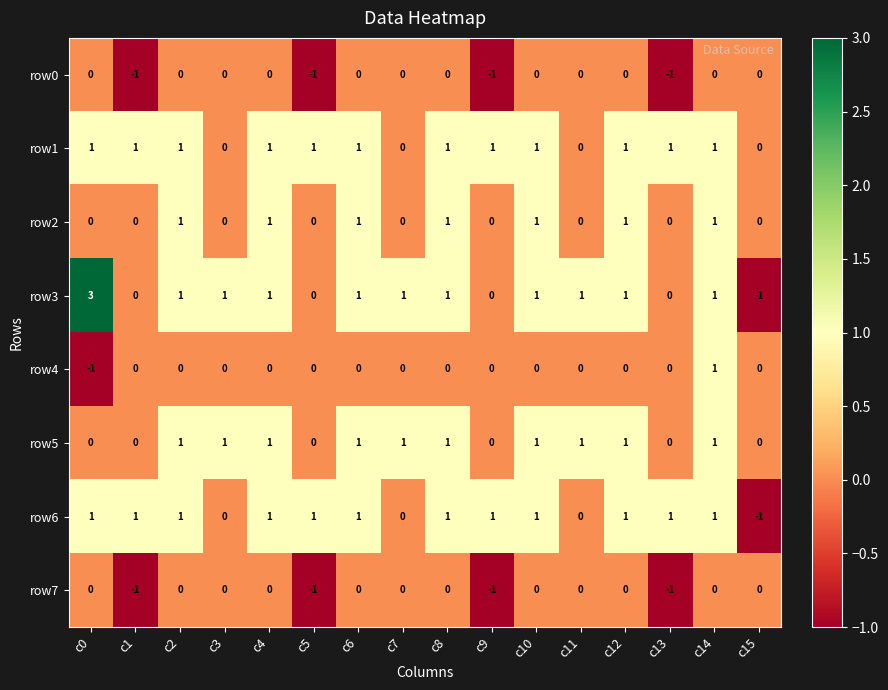

At which label does row3 reach its peak?

c0